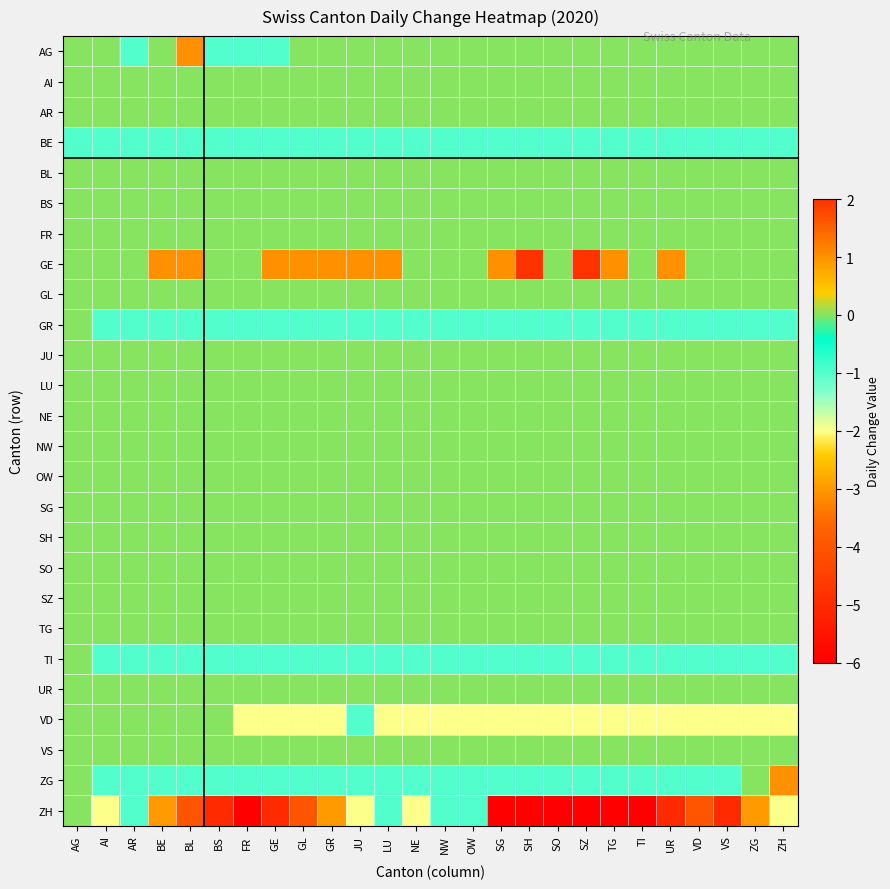

Which label corresponds to the smallest value in the chart?

FR